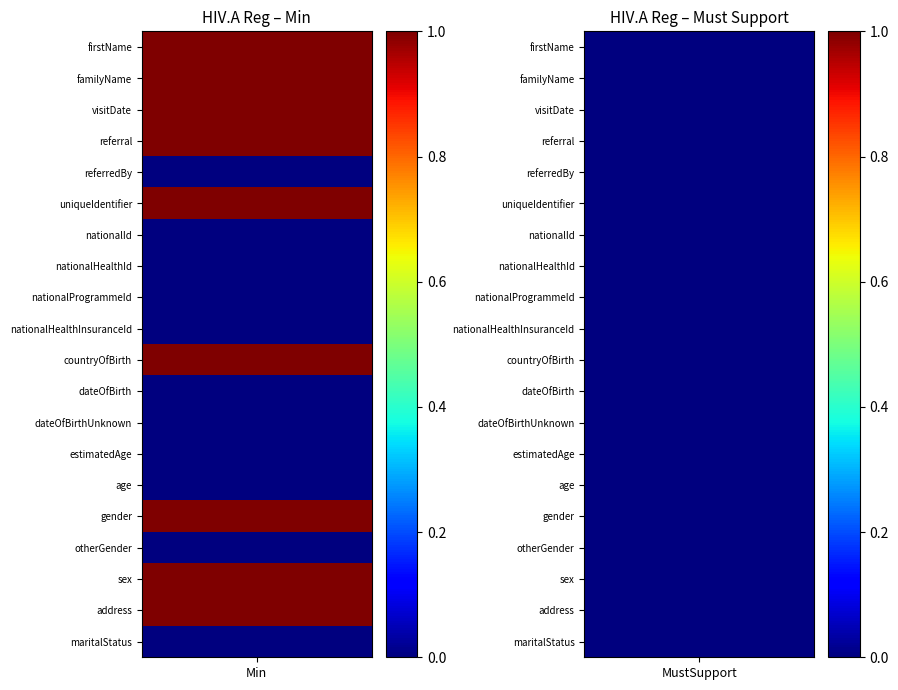

Reading left to right, transcribe all the data shown in this chart.

firstName: 1	0
familyName: 1	0
visitDate: 1	0
referral: 1	0
referredBy: 0	0
uniqueIdentifier: 1	0
nationalId: 0	0
nationalHealthId: 0	0
nationalProgrammeId: 0	0
nationalHealthInsuranceId: 0	0
countryOfBirth: 1	0
dateOfBirth: 0	0
dateOfBirthUnknown: 0	0
estimatedAge: 0	0
age: 0	0
gender: 1	0
otherGender: 0	0
sex: 1	0
address: 1	0
maritalStatus: 0	0